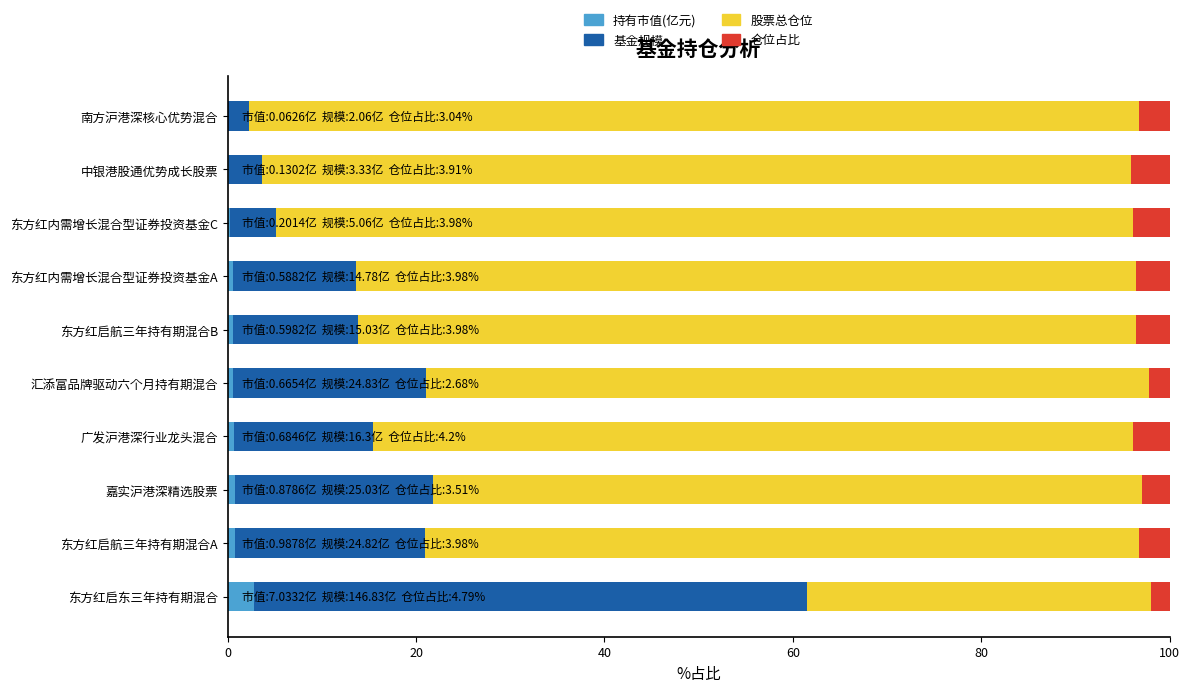

Count the number of categories in the chart.

10